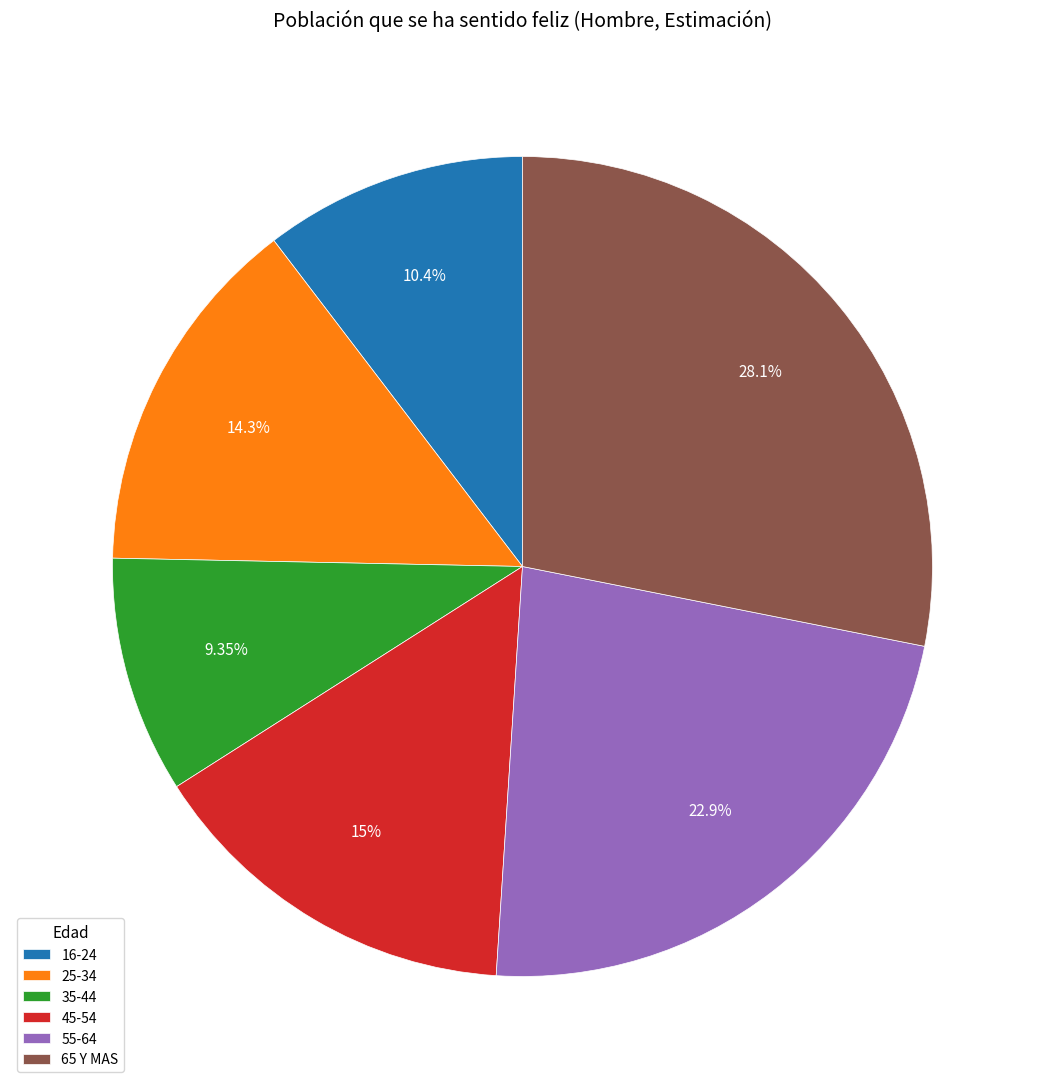

The 55-64 slice represents 10% of the pie. True or false?

False